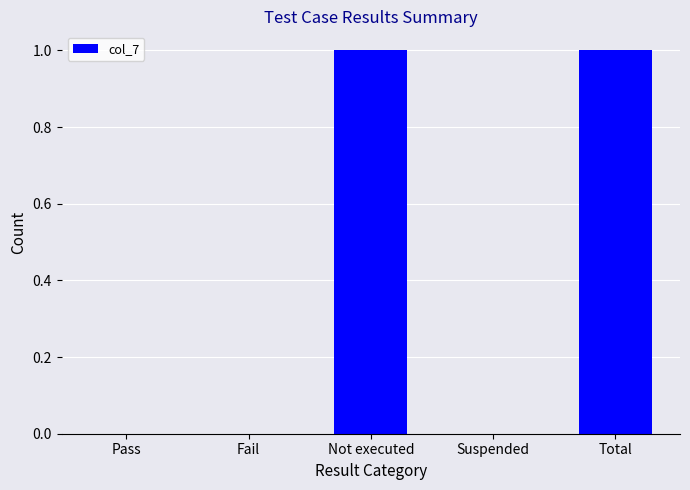

The chart shows a value of 0 at Fail. True or false?

True